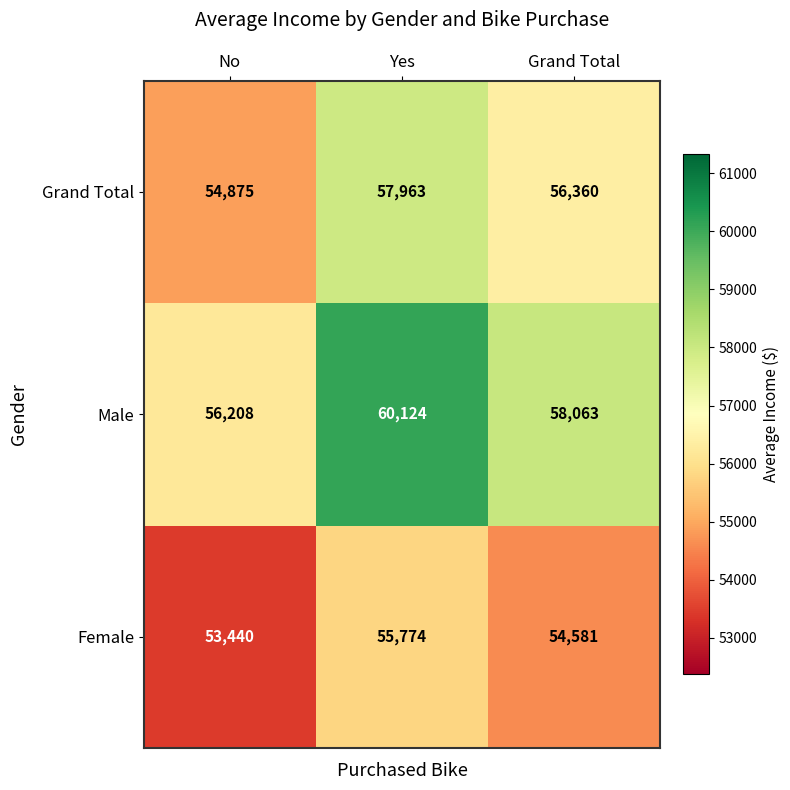

Where does the Grand Total series first go above 56360?

Yes